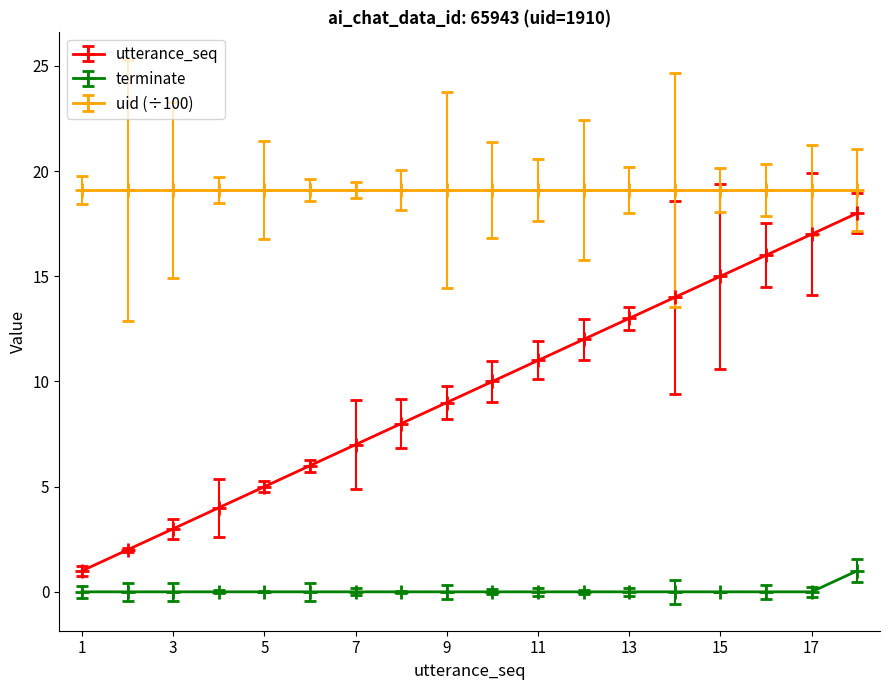

True or false: uid (÷100) and utterance_seq cross at least once.

False